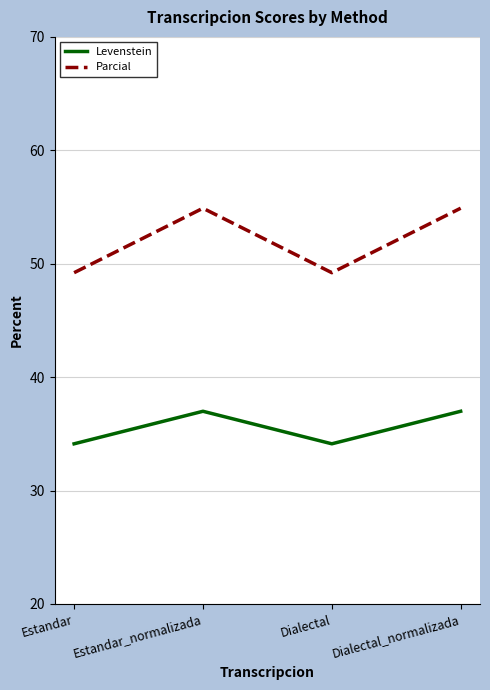

Rank the series at Dialectal_normalizada from lowest to highest value.

Levenstein, Parcial